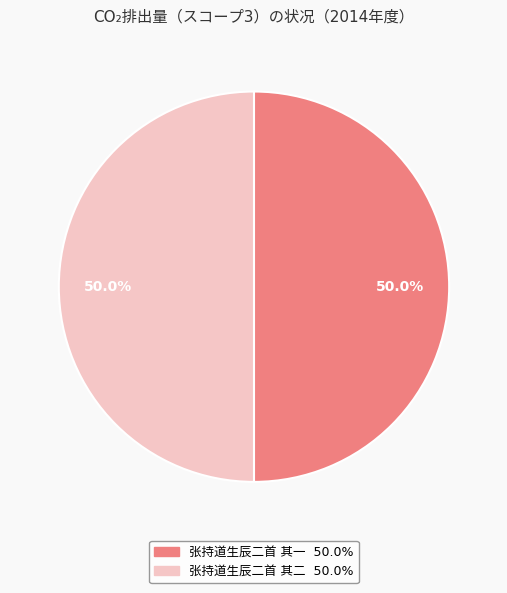

Approximately how many times larger is the value at 张持道生辰二首 其一 compared to 张持道生辰二首 其二?

1.0